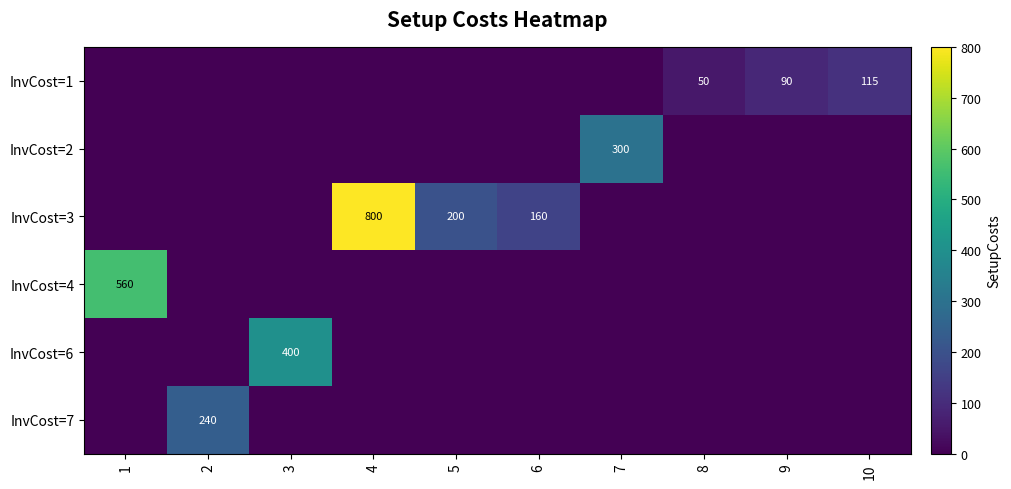

The value of InvCost=7 at 2 is 240. True or false?

True